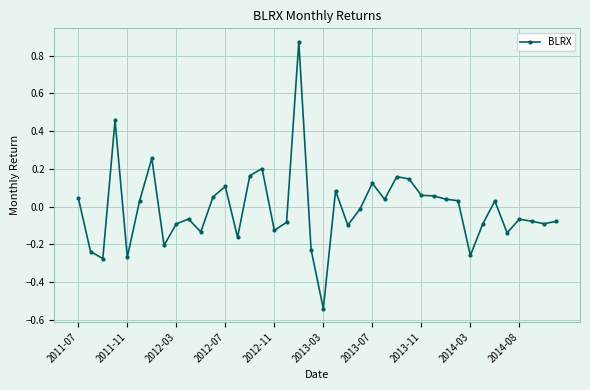

What is the sum of all values?

-0.4